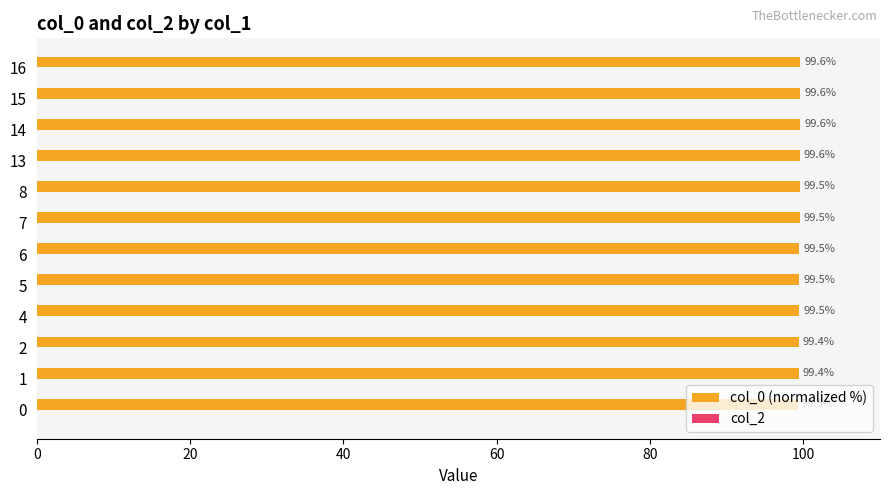

What is the sum of the values at 14 and 15?

199.2